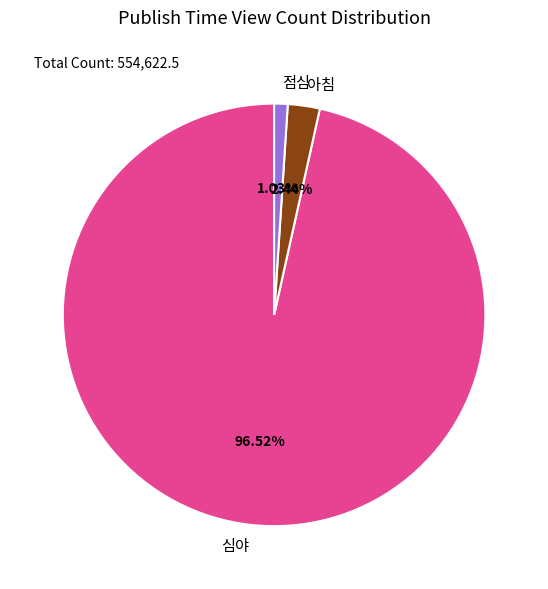

To the nearest percent, what percentage of the pie is 점심?

1%